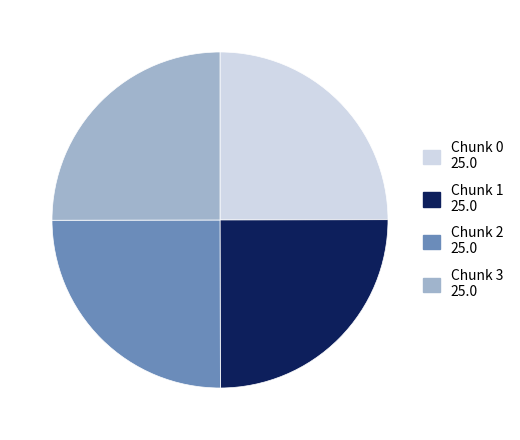

The Chunk 1 25.0 slice represents 25% of the pie. True or false?

True